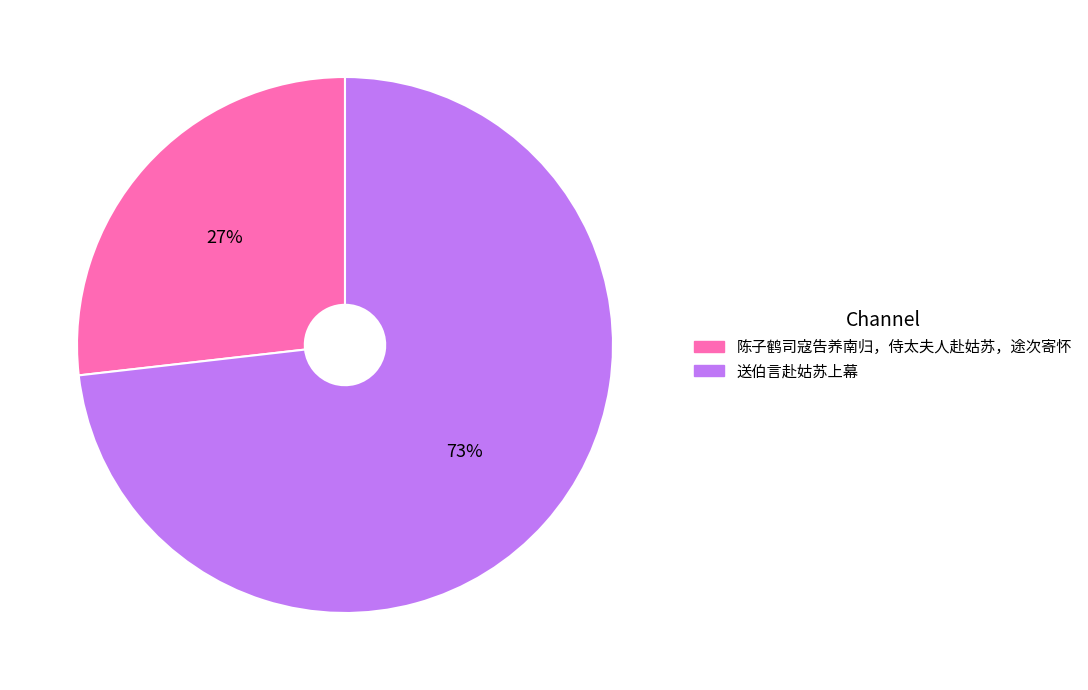

Is it true that 陈子鹤司寇告养南归，侍太夫人赴姑苏，途次寄怀 is 27% of the pie?

True